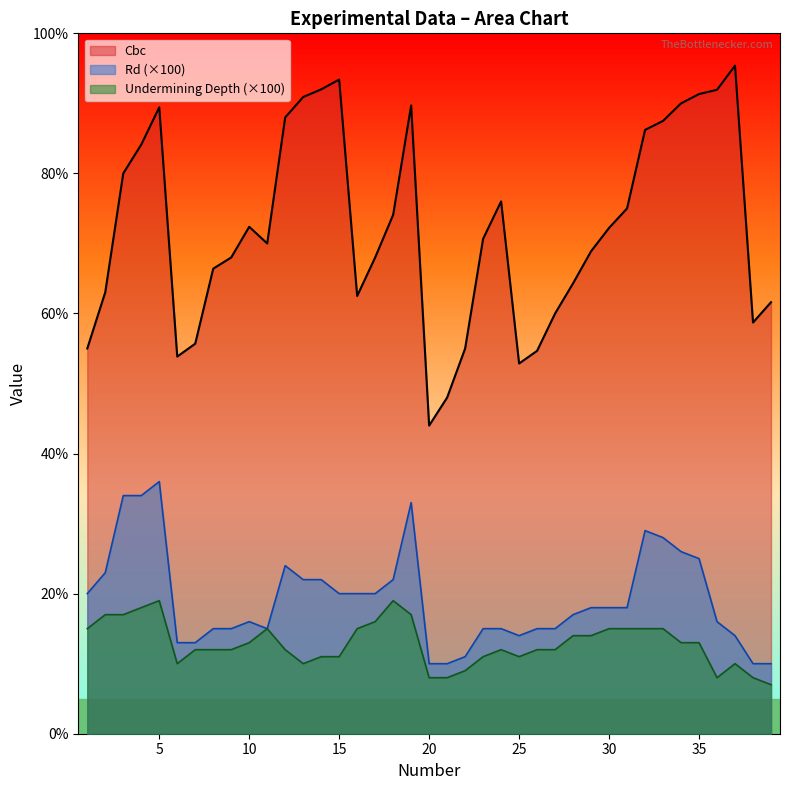

Read the Cbc value at 23.

70.7